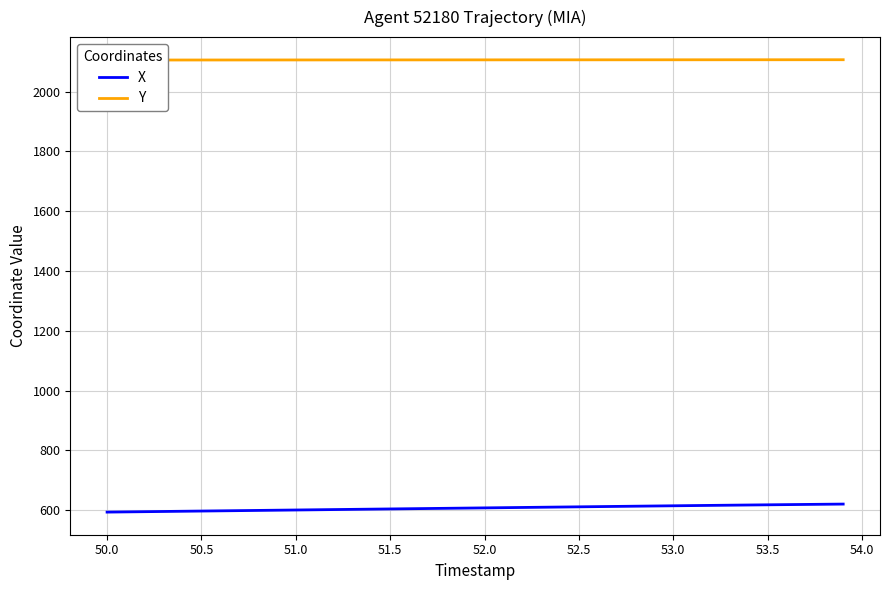

What is the difference between the second highest and minimum values in the X series?

26.2